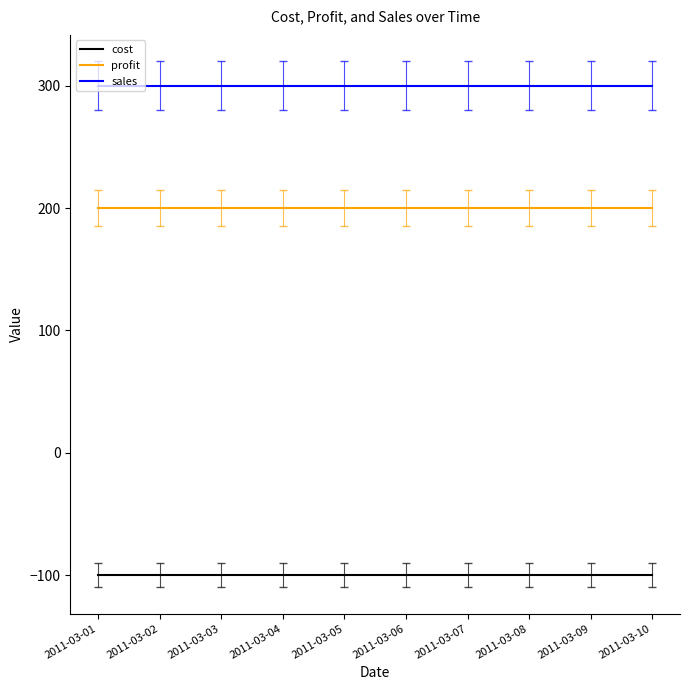

At 2011-03-01, list the series in order from largest to smallest.

sales, profit, cost